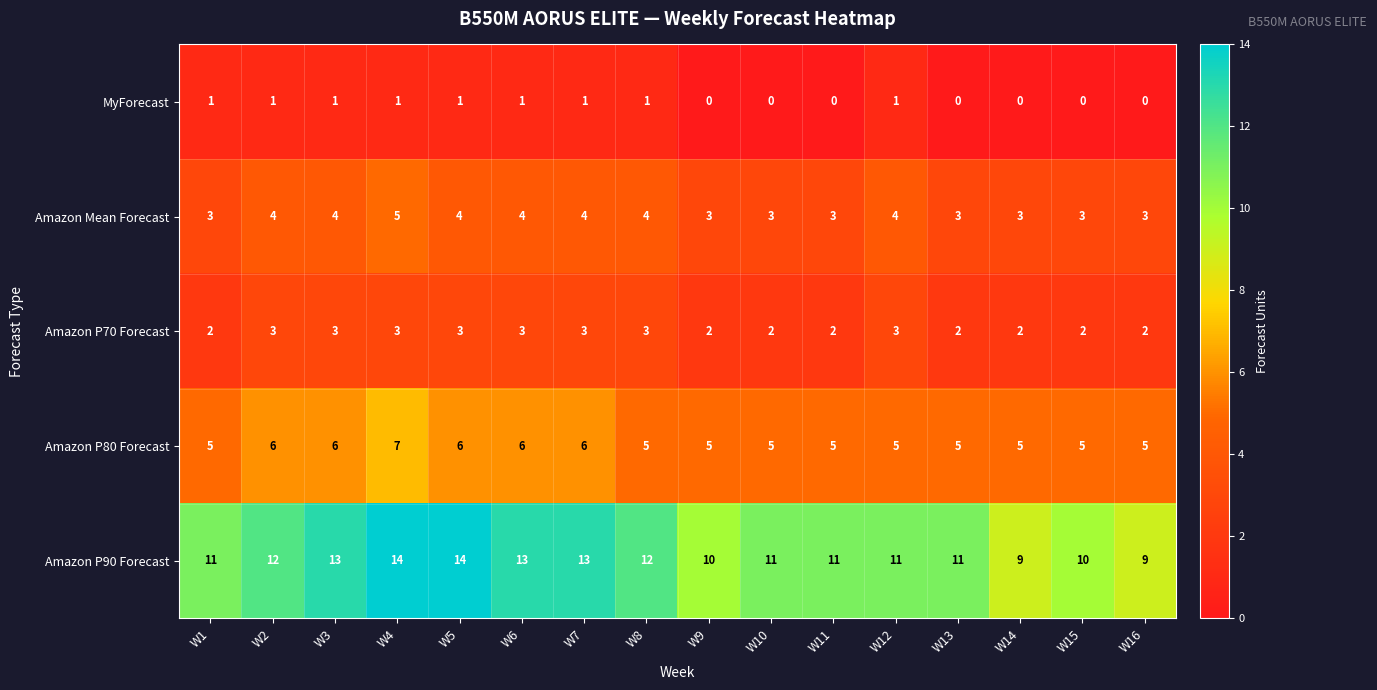

What is the sum of the Amazon Mean Forecast values at W10 and W6?

7